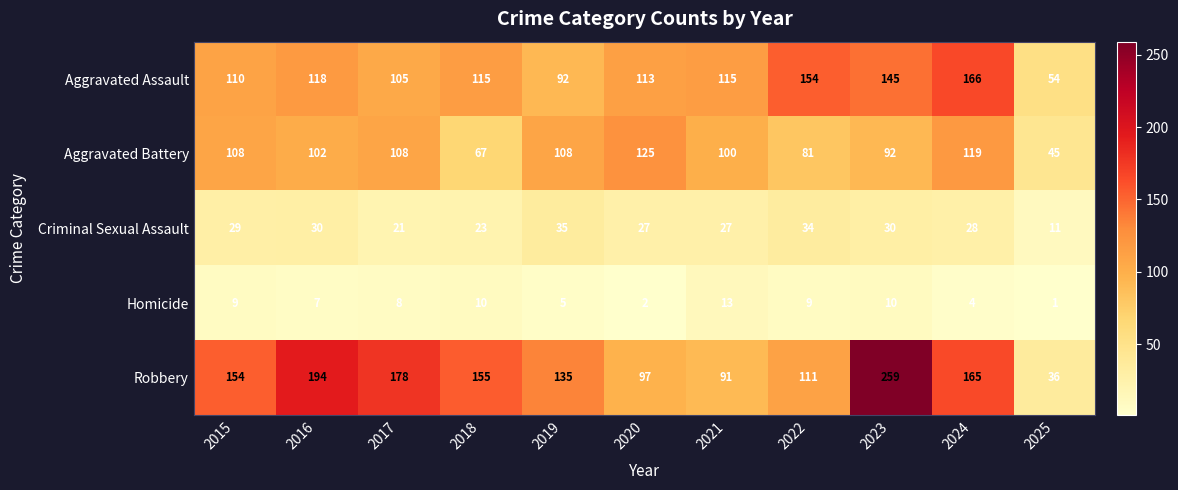

What is the total value across all series at 2023?

536